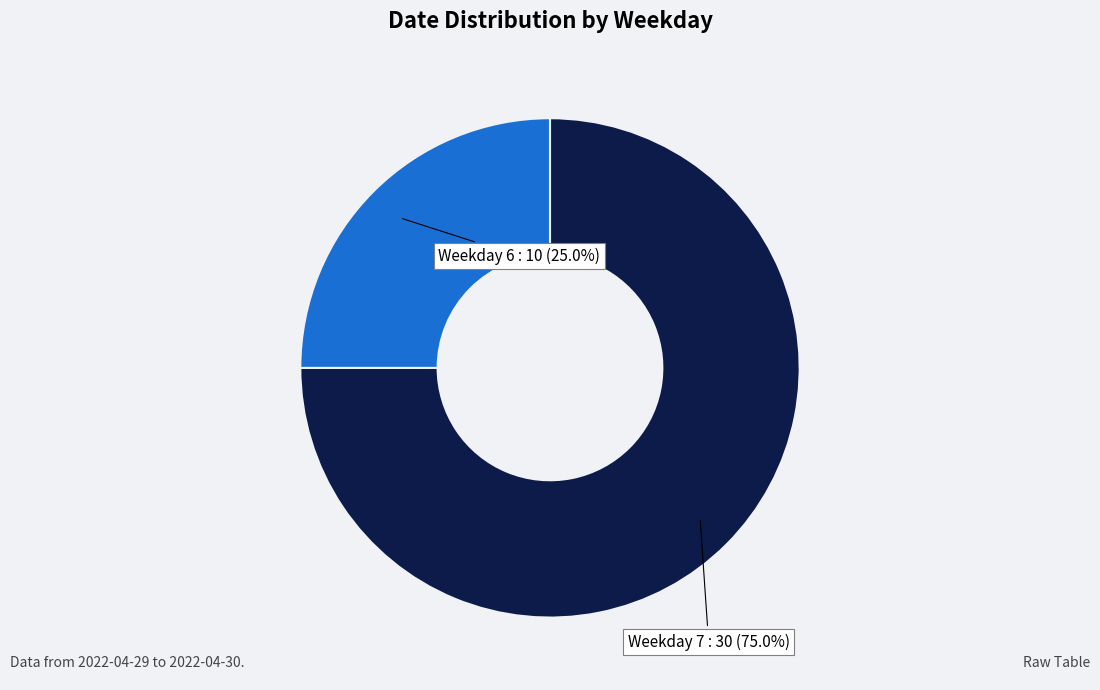

Count the number of slices in the pie.

2